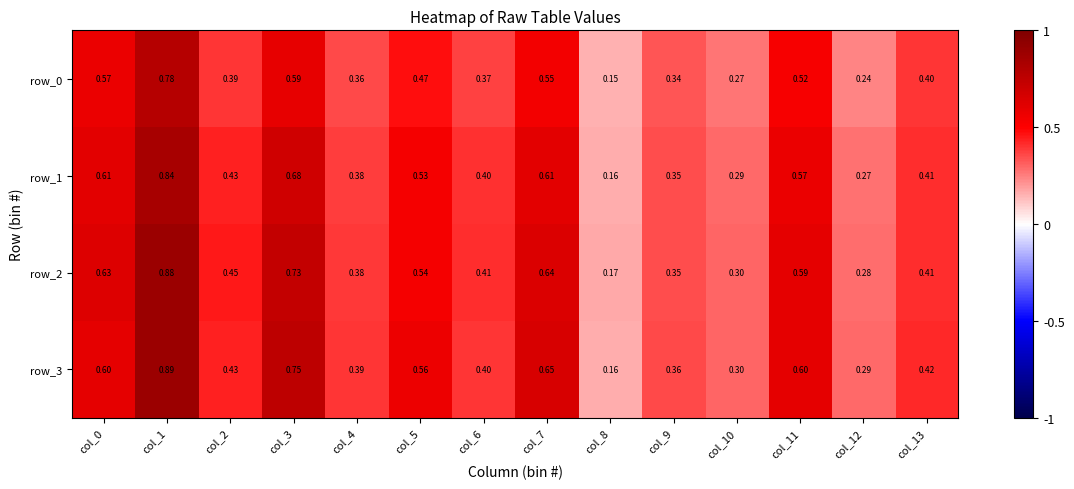

List the labels in order of row_0 value, smallest first.

col_8, col_12, col_10, col_9, col_4, col_6, col_2, col_13, col_5, col_11, col_7, col_0, col_3, col_1